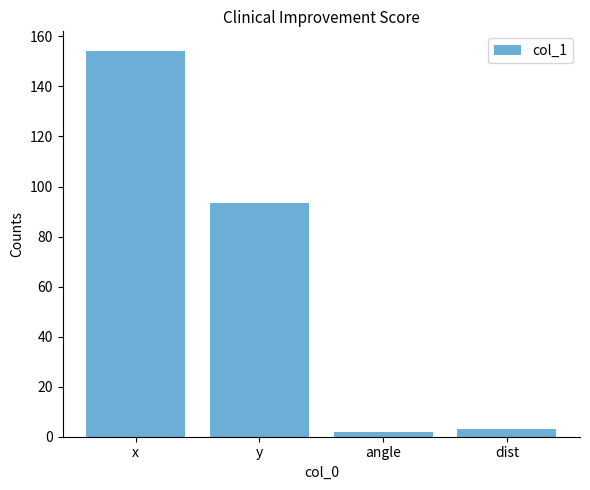

What is the average value?

63.2